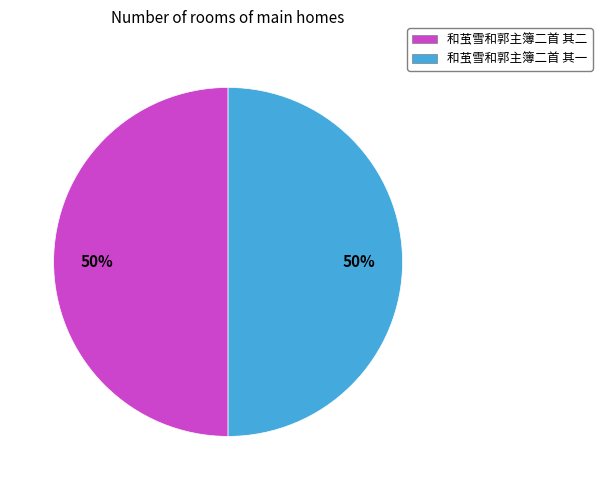

To the nearest percent, what is the combined percentage of 和茧雪和郭主簿二首 其二 and 和茧雪和郭主簿二首 其一?

100%